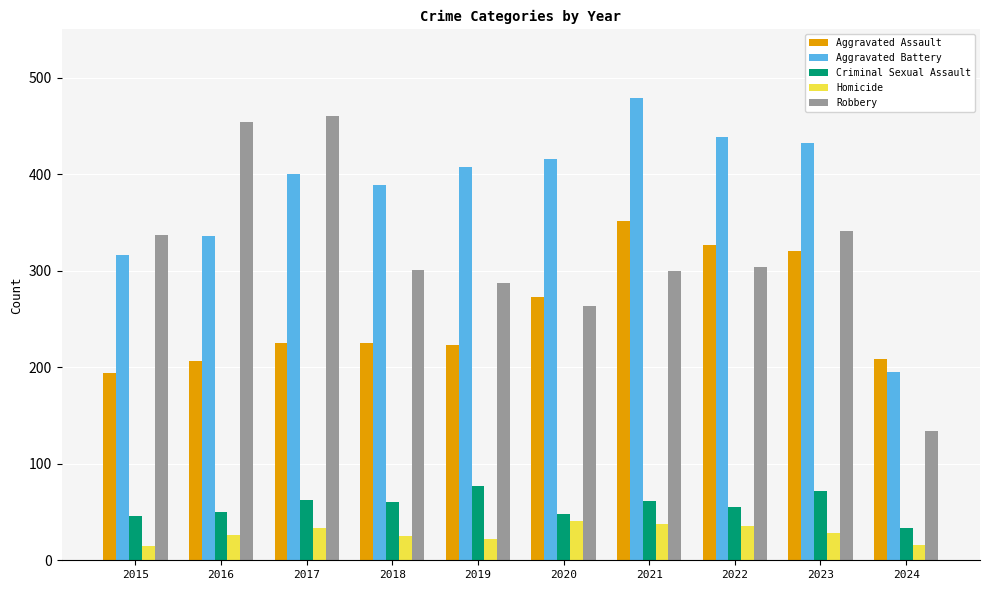

Rank the series at 2016 from lowest to highest value.

Homicide, Criminal Sexual Assault, Aggravated Assault, Aggravated Battery, Robbery